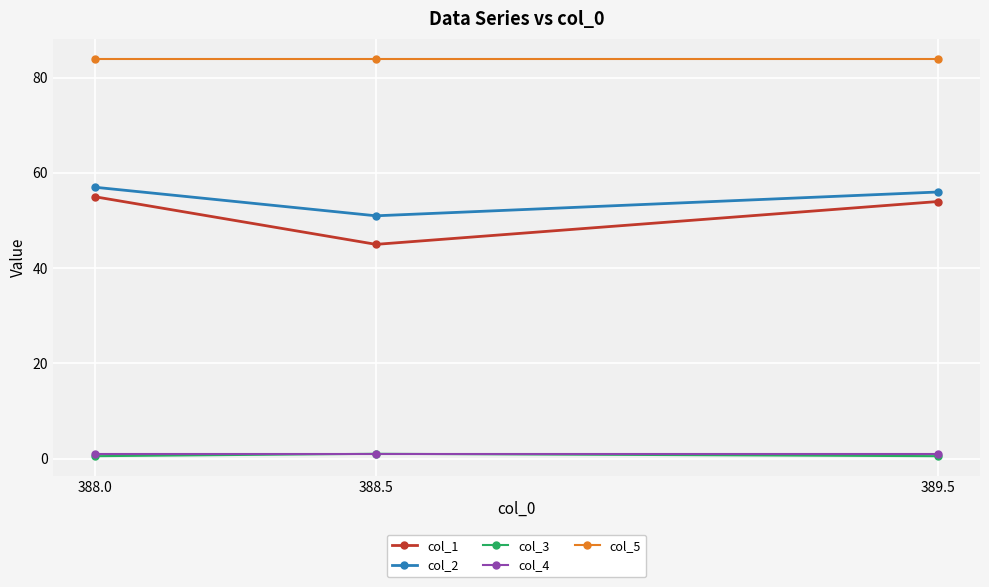

Reading left to right, what are all the values shown in this chart?

col_1: 55.0	45.0	54.0
col_2: 57.0	51.0	56.0
col_3: 0.5	1.0	0.5
col_4: 1.0	1.0	1.0
col_5: 84.0	84.0	84.0